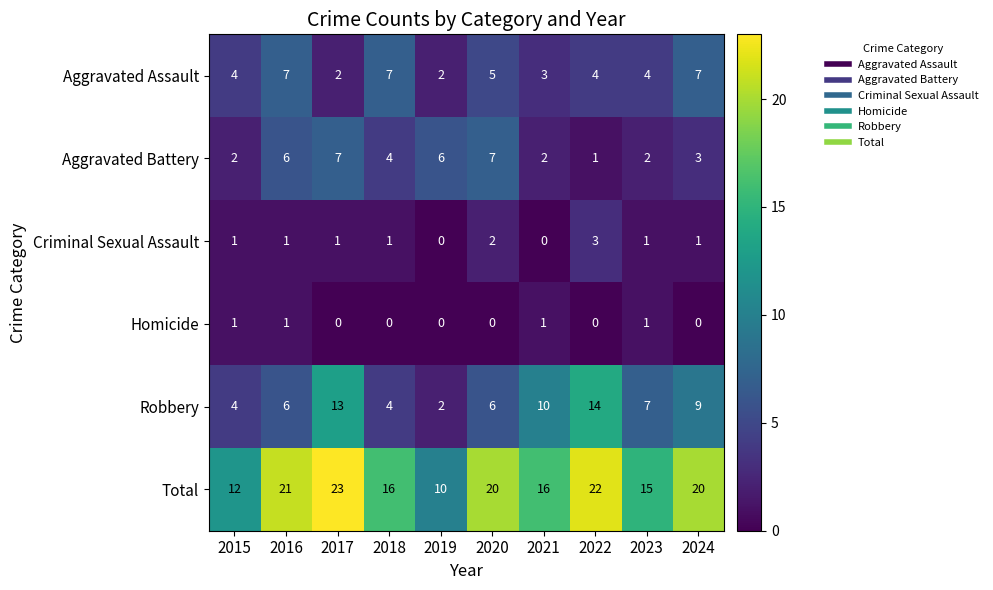

Rank the series at 2017 from highest to lowest value.

Total, Robbery, Aggravated Battery, Aggravated Assault, Criminal Sexual Assault, Homicide